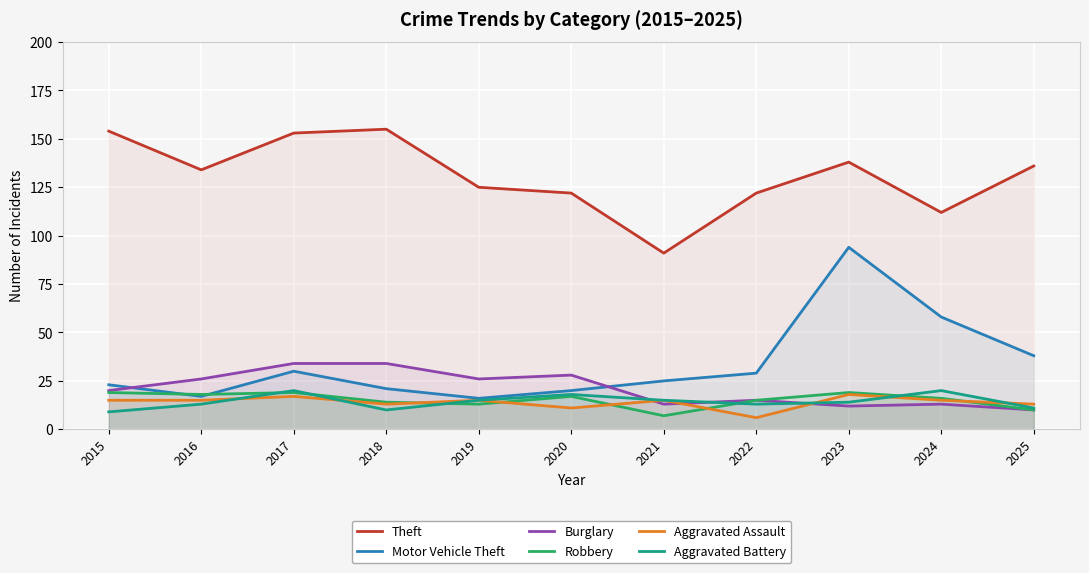

What is the difference between the second highest and minimum values in the Aggravated Assault series?

11